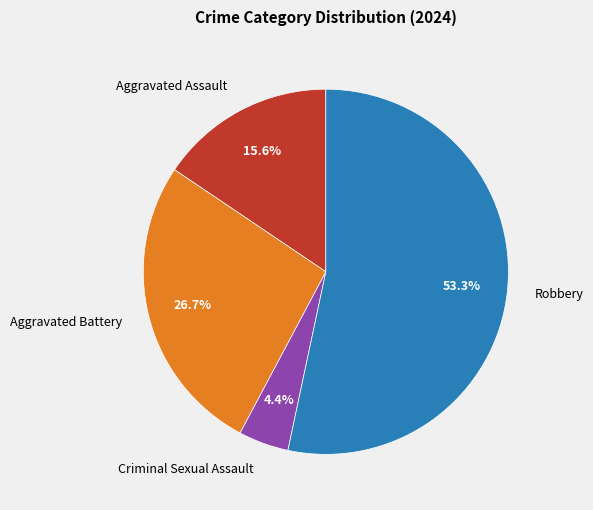

Which slice is the smallest?

Criminal Sexual Assault